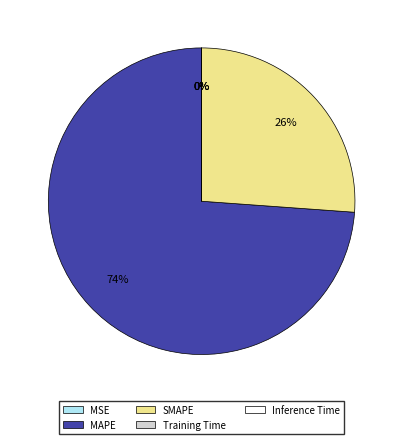

To the nearest percent, what is the average slice percentage?

20%